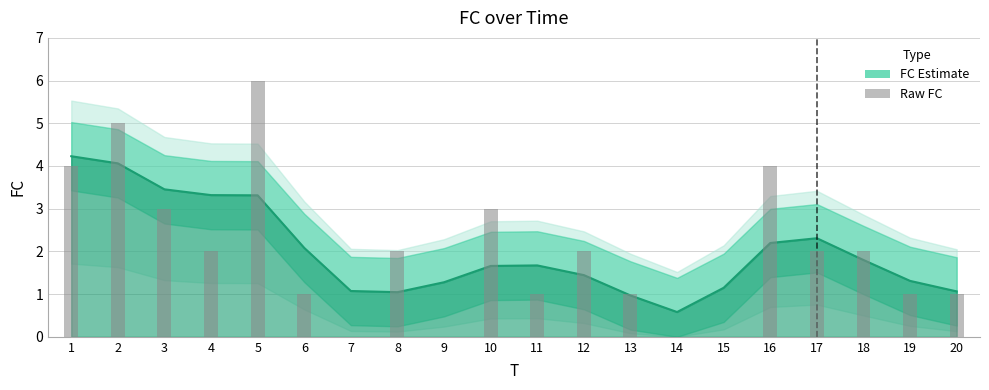

Reading right to left, list all the values displayed in this chart.

20=1	19=1	18=2	17=2	16=4	15=0	14=0	13=1	12=2	11=1	10=3	9=0	8=2	7=0	6=1	5=6	4=2	3=3	2=5	1=4